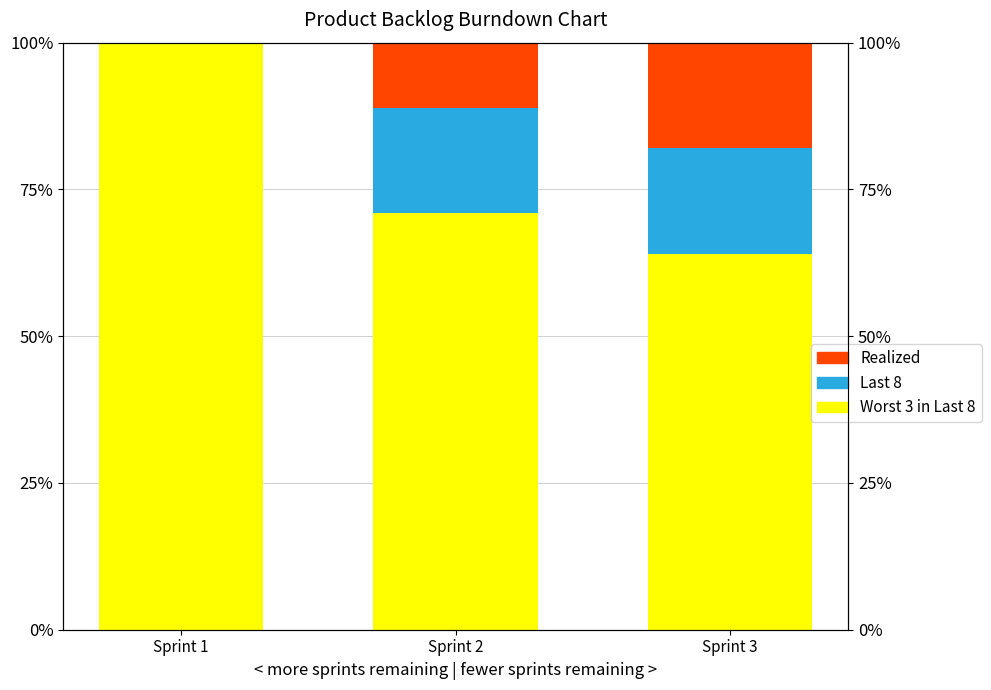

At Sprint 2, list the series in order from largest to smallest.

Worst 3 in Last 8, Last 8, Realized